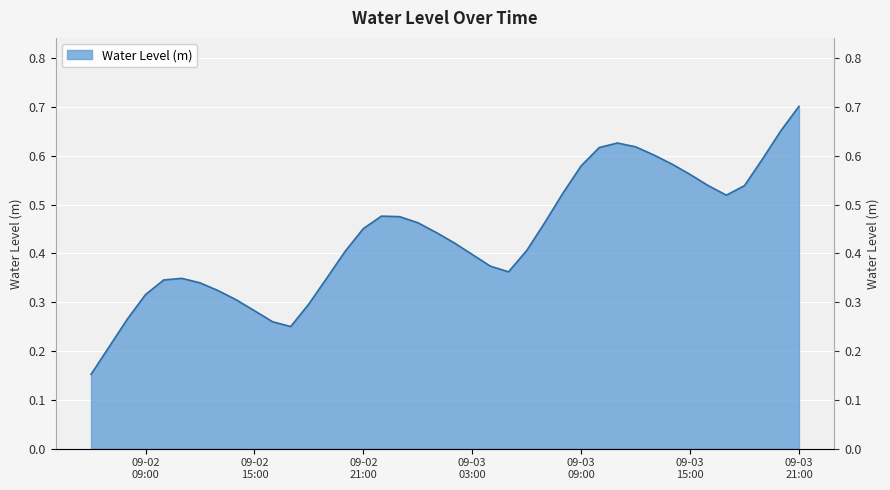

What is the label of the 11th point from the right?

2024-09-03 11:00:00